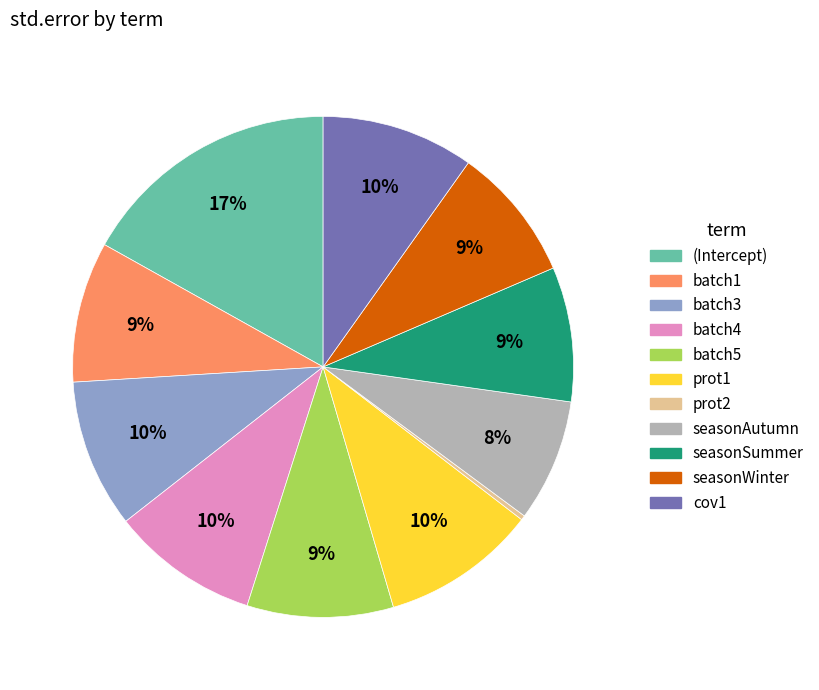

Do prot1 and (Intercept) together represent more than half of the pie?

No